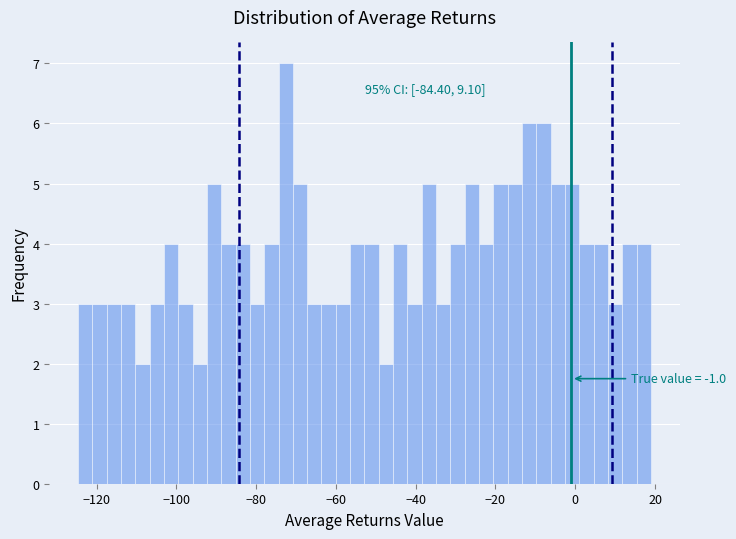

Read against the x-axis, roughly where is the centre of the tallest bar?

-72